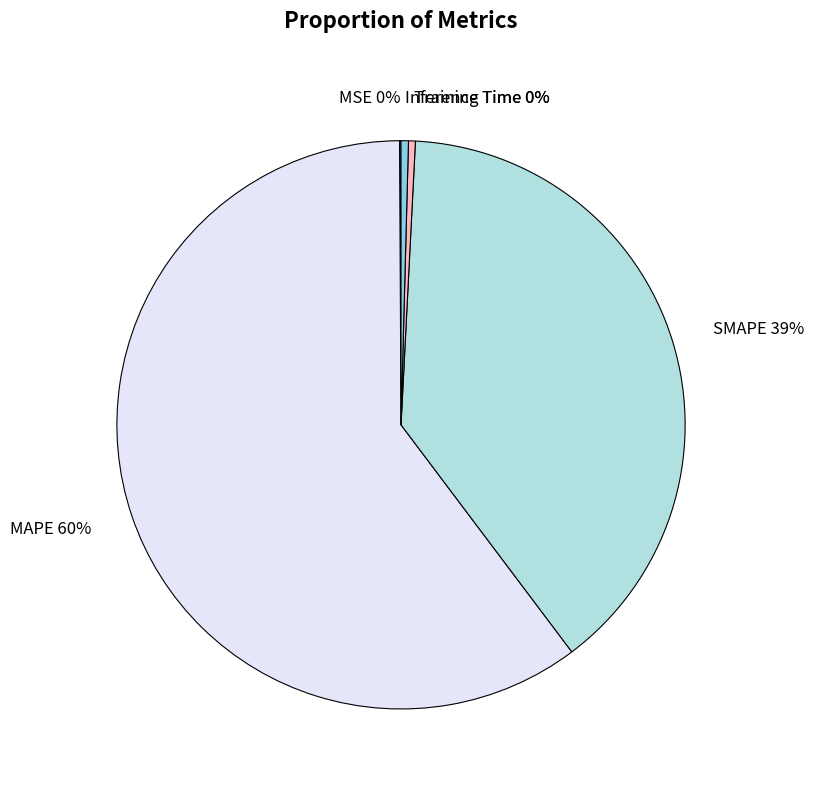

To the nearest percent, what is the average slice percentage?

20%